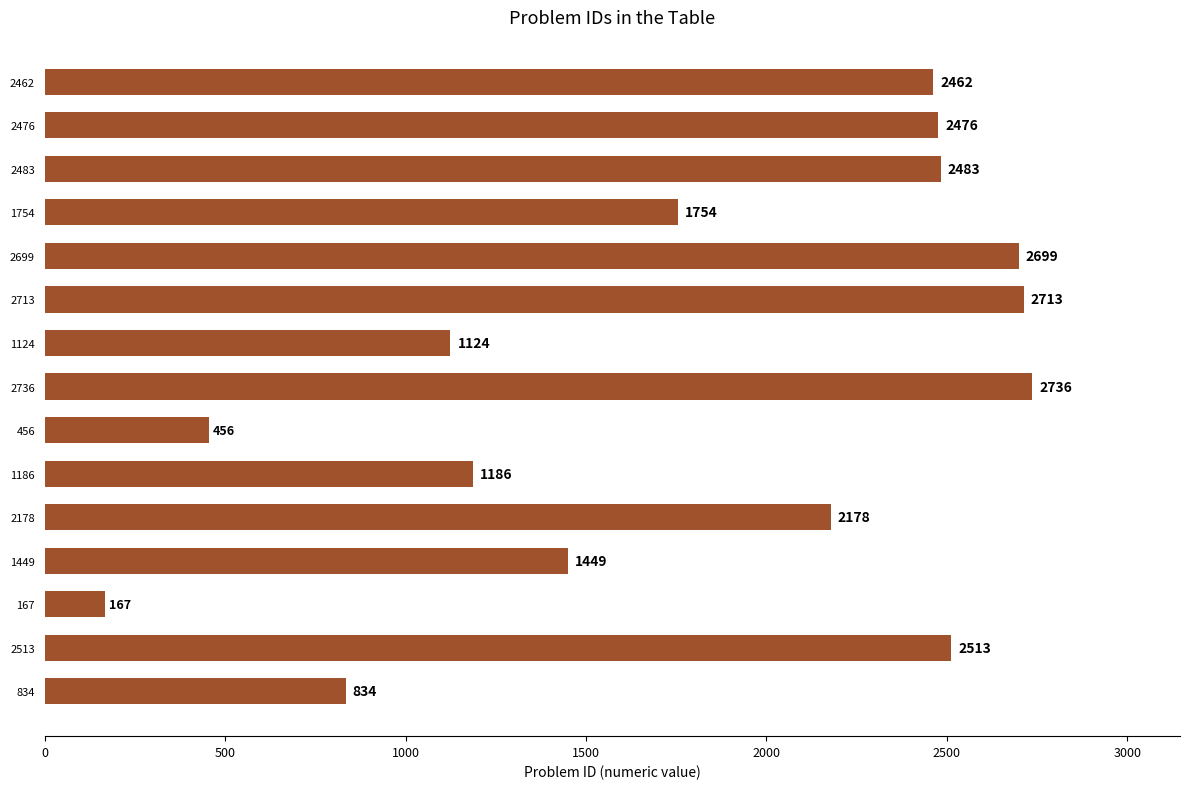

Are the bars horizontal?

Yes